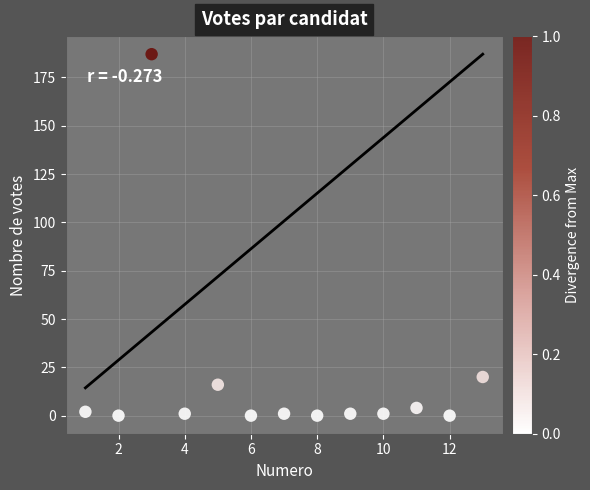

What Y value in the scatter plot is closest to 93?

20